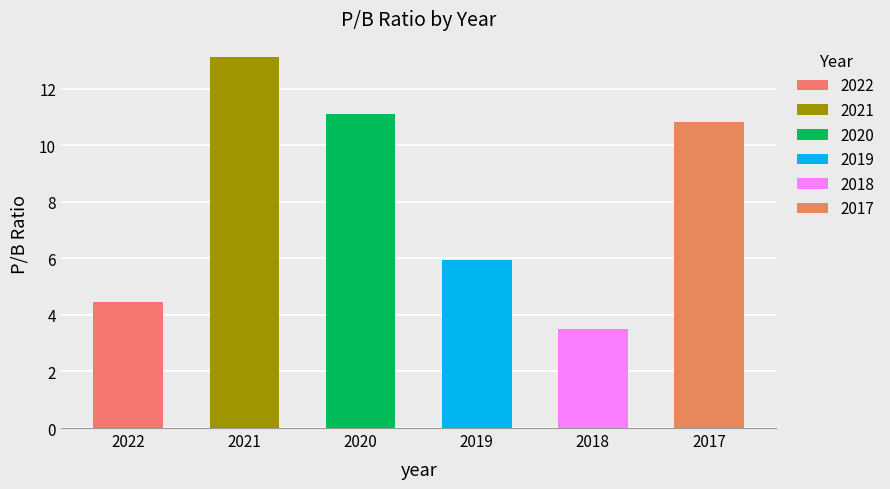

Between 2019 and 2018, which is larger?

2019